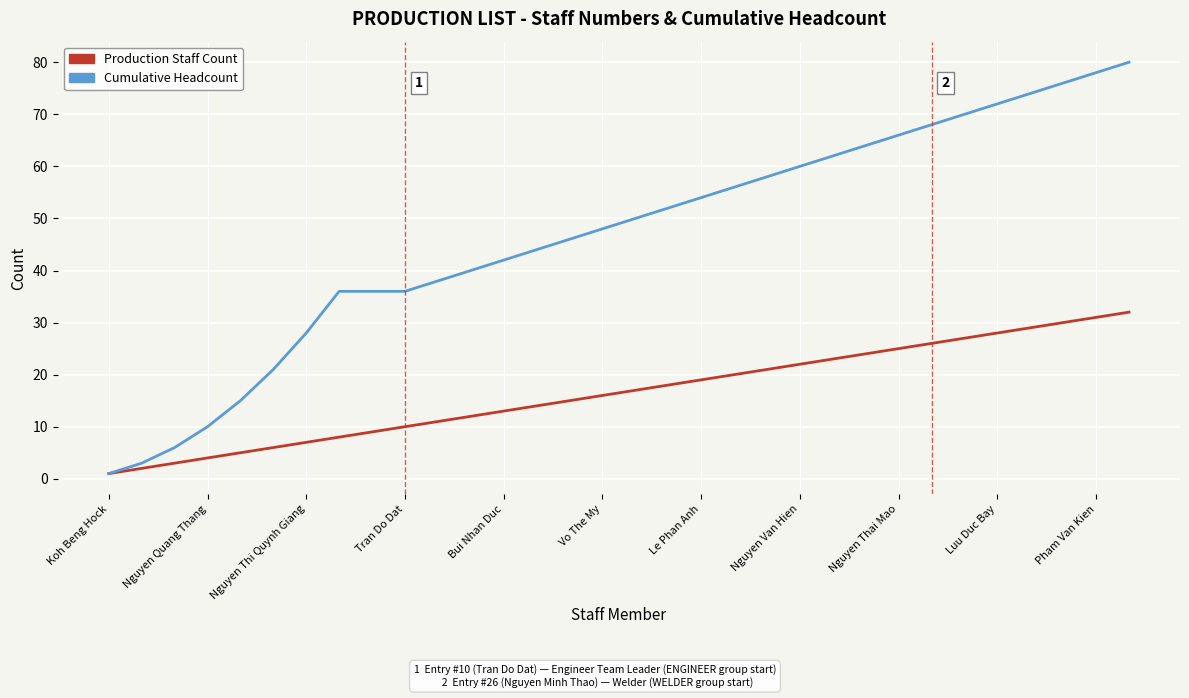

Is this an area chart (filled region under the line)?

No